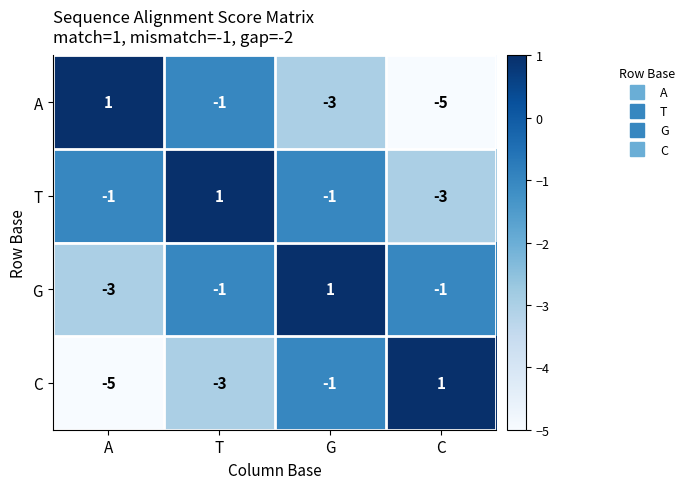

What is the sum of the C values at G and A?

-6